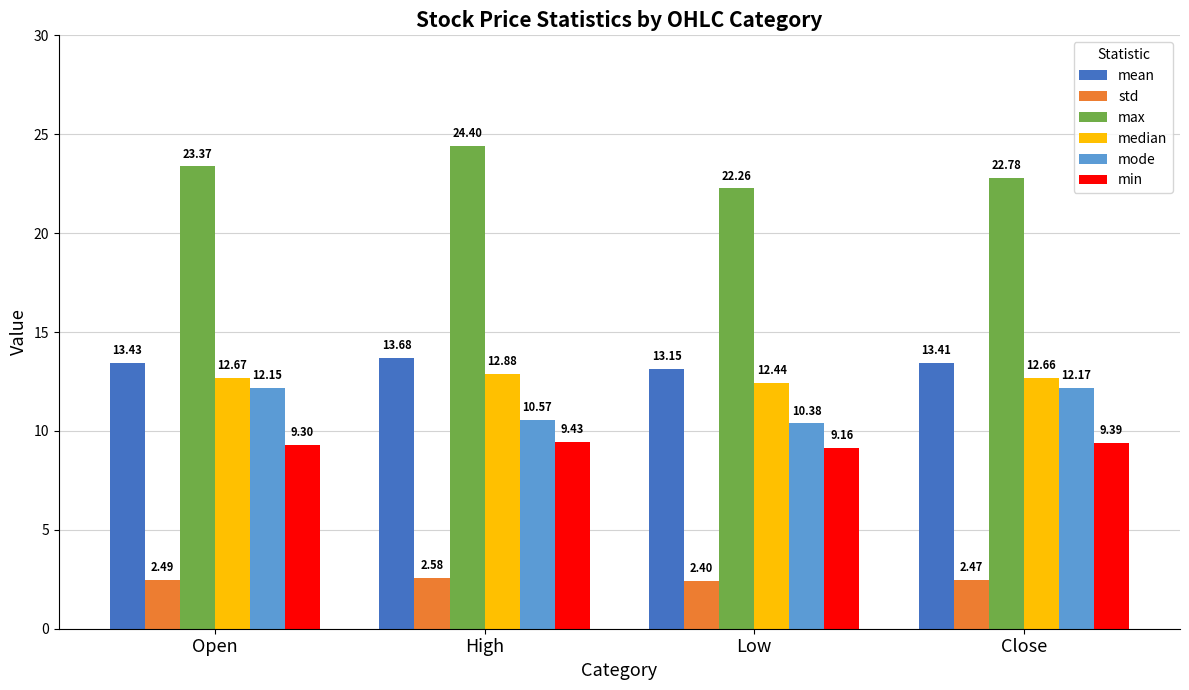

At which label does std reach its peak?

High